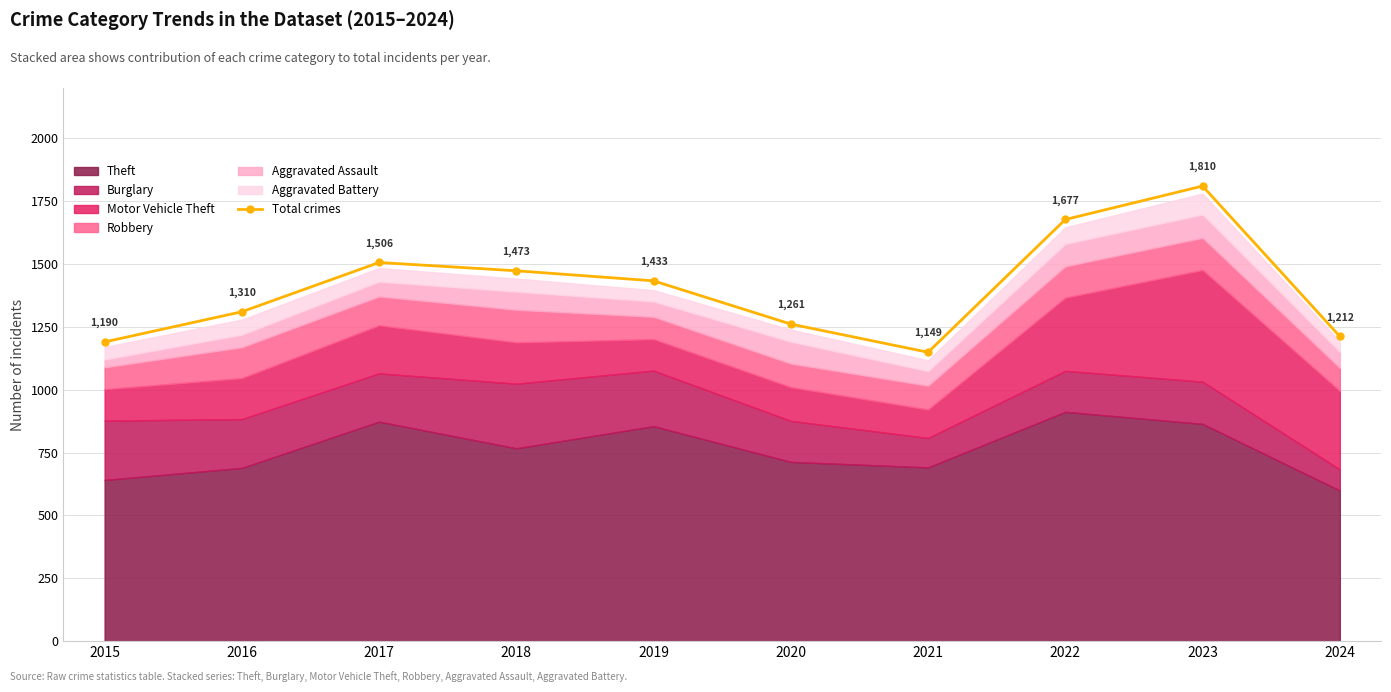

What is the sum of the values at 2019 and 2024?

2645